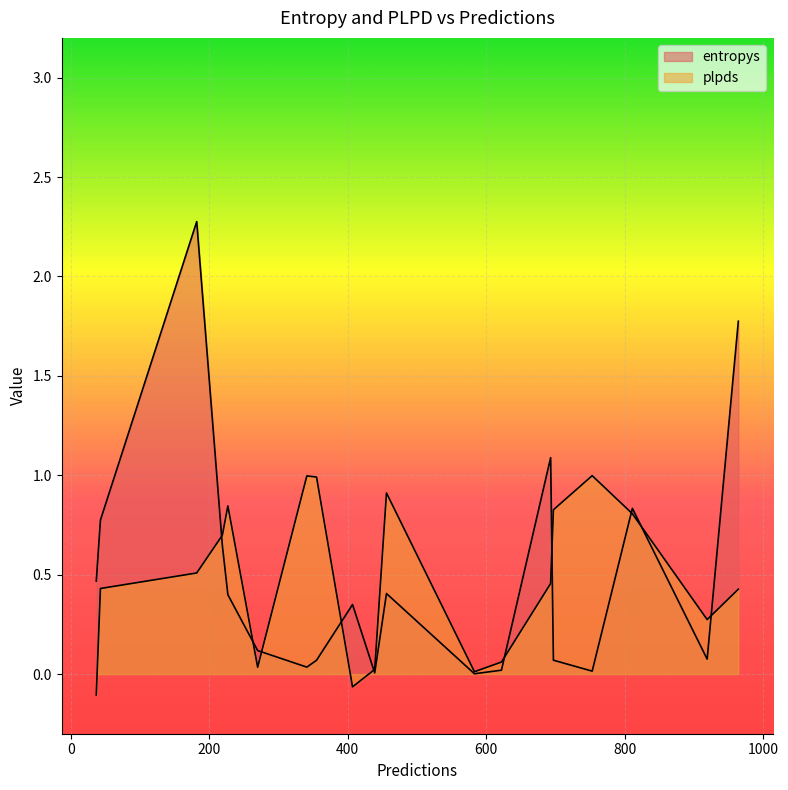

Read the entropys value at 456.

0.4